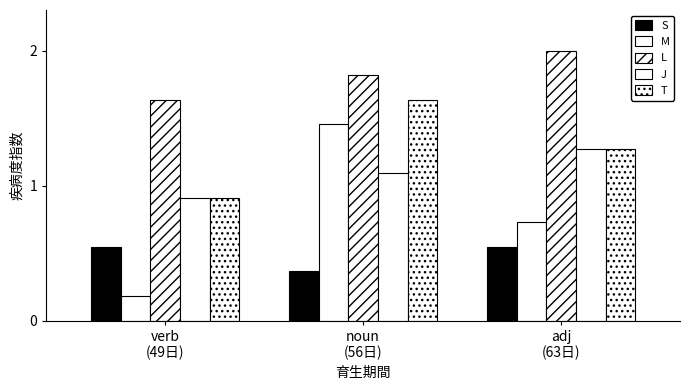

True or false: T has a value of 0.6 at verb
(49日).

False